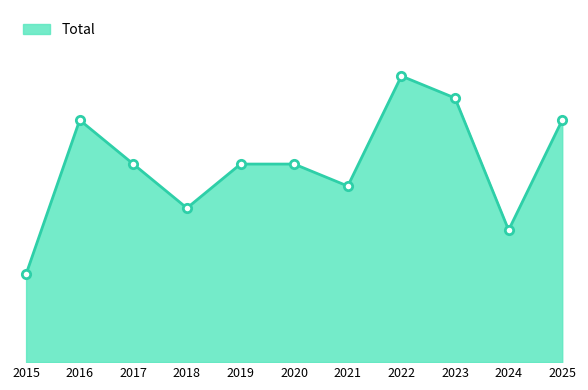

Reading left to right, list all the values displayed in this chart.

4	11	9	7	9	9	8	13	12	6	11